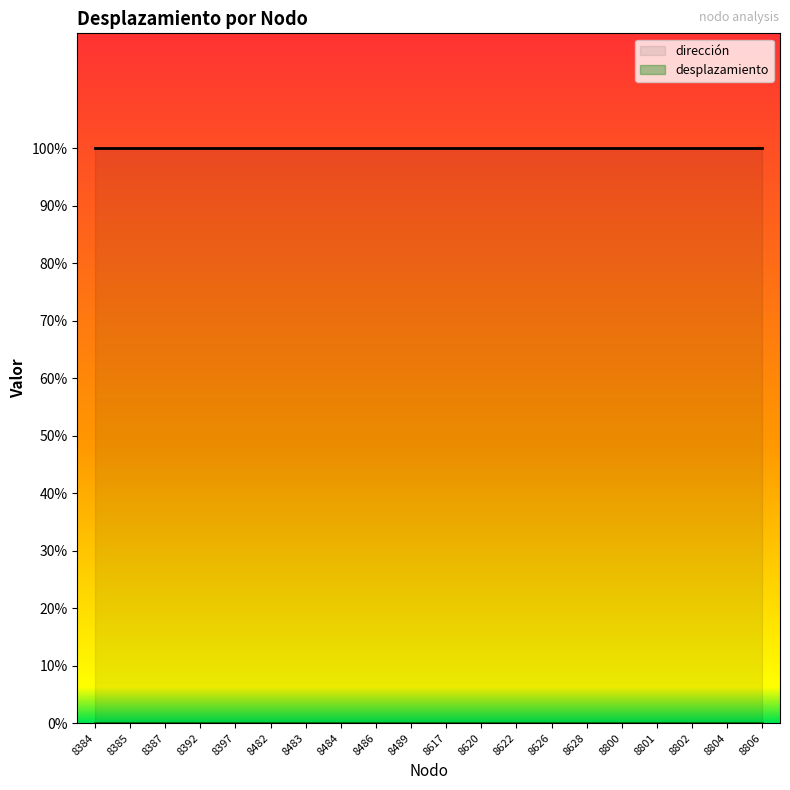

Which series changed the most between 8617 and 8626?

dirección